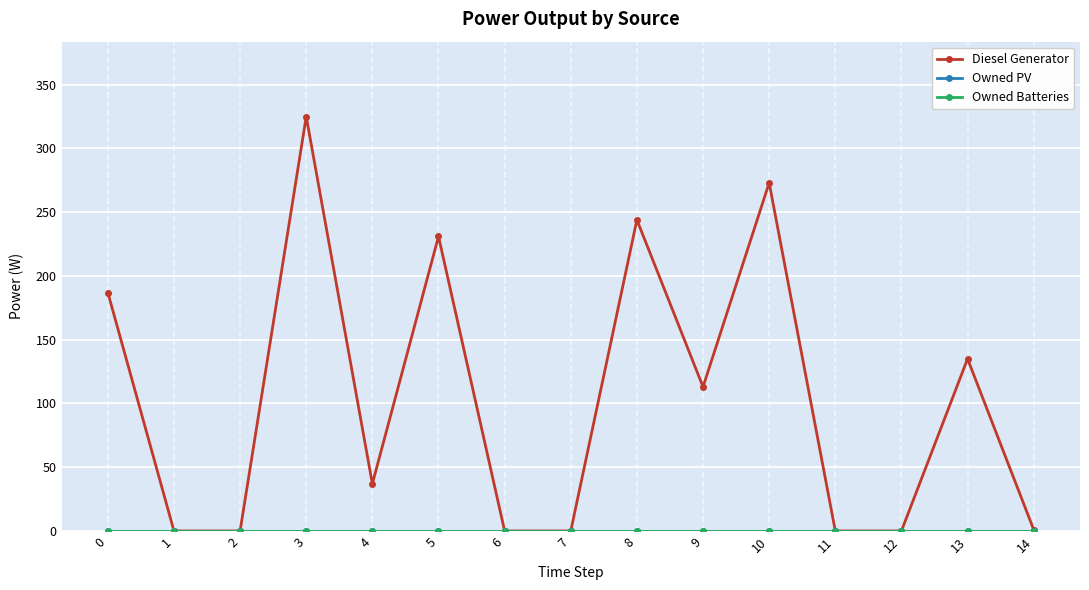

True or false: Diesel Generator and Owned PV intersect in this chart.

False